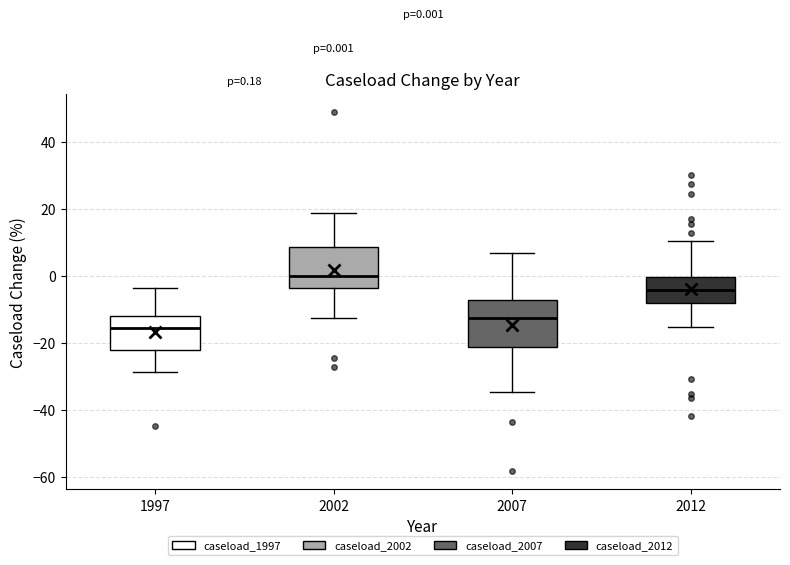

Which box has the lowest median line?

1997